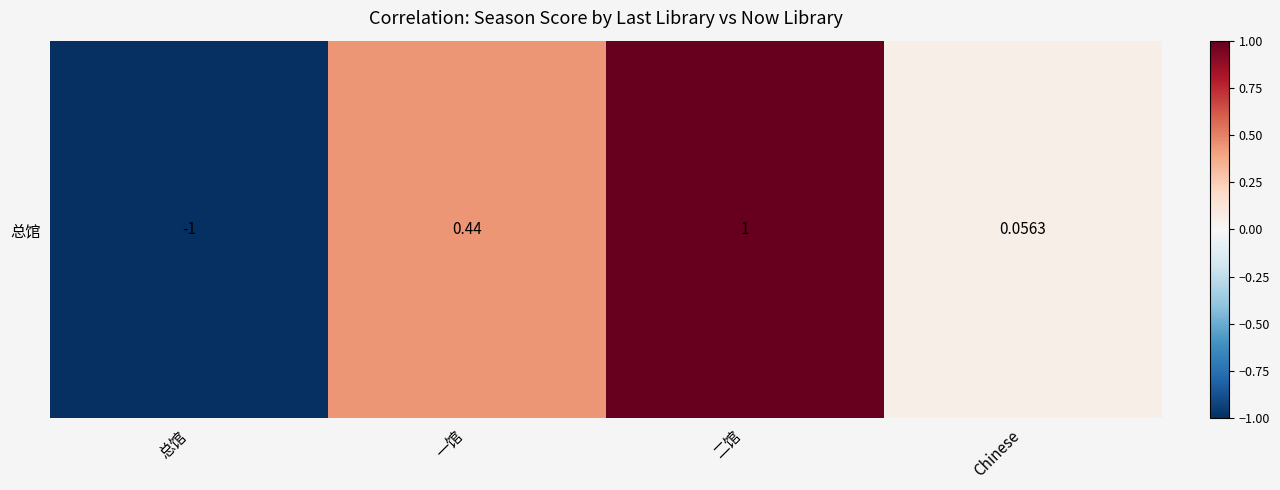

True or false: the data shows 0.1 at Chinese.

True